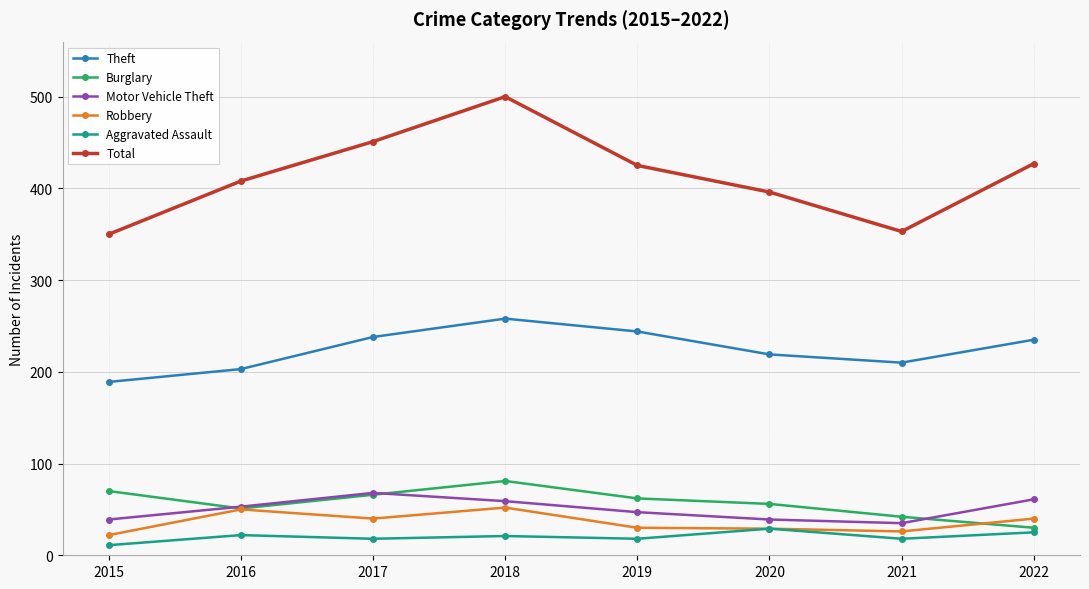

What is the approximate value of Robbery at 2022?

40